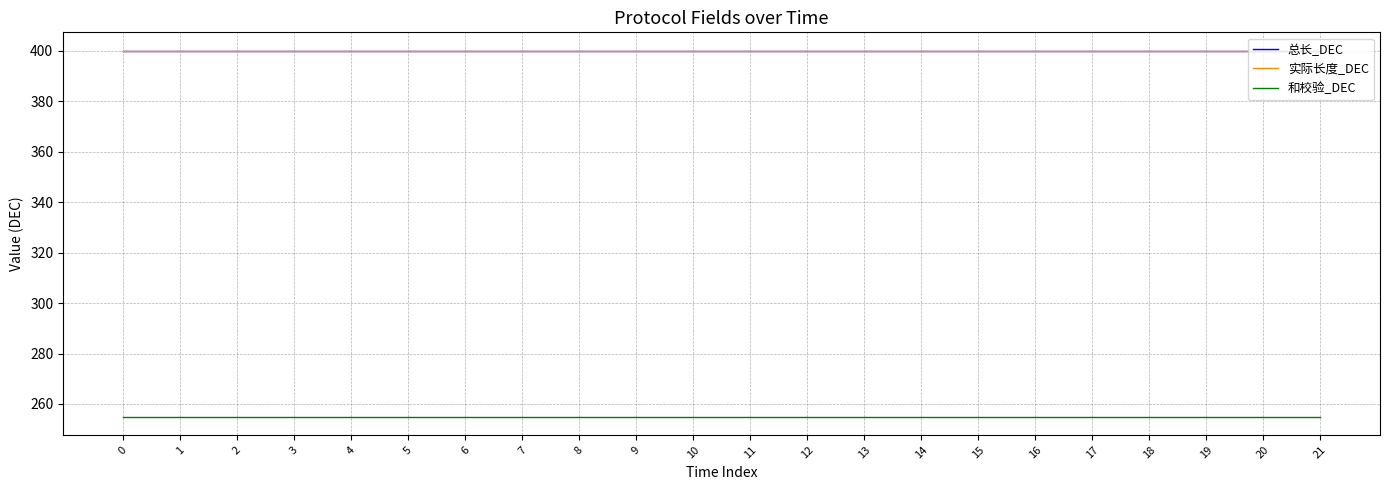

What is the value of the 实际长度_DEC point at the 2nd from the left?

400